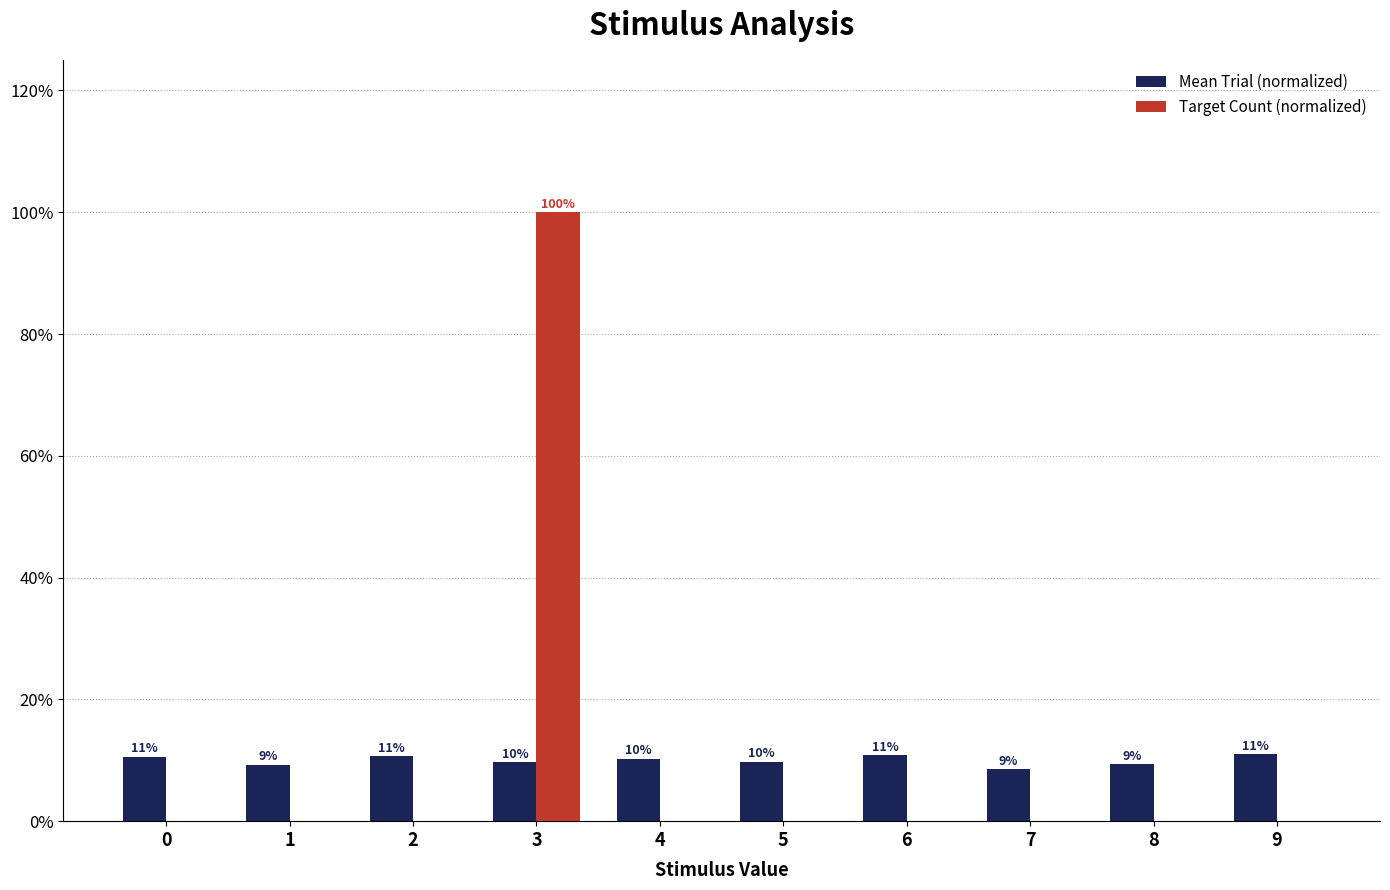

What are all the series names shown in the legend?

Mean Trial (normalized), Target Count (normalized)